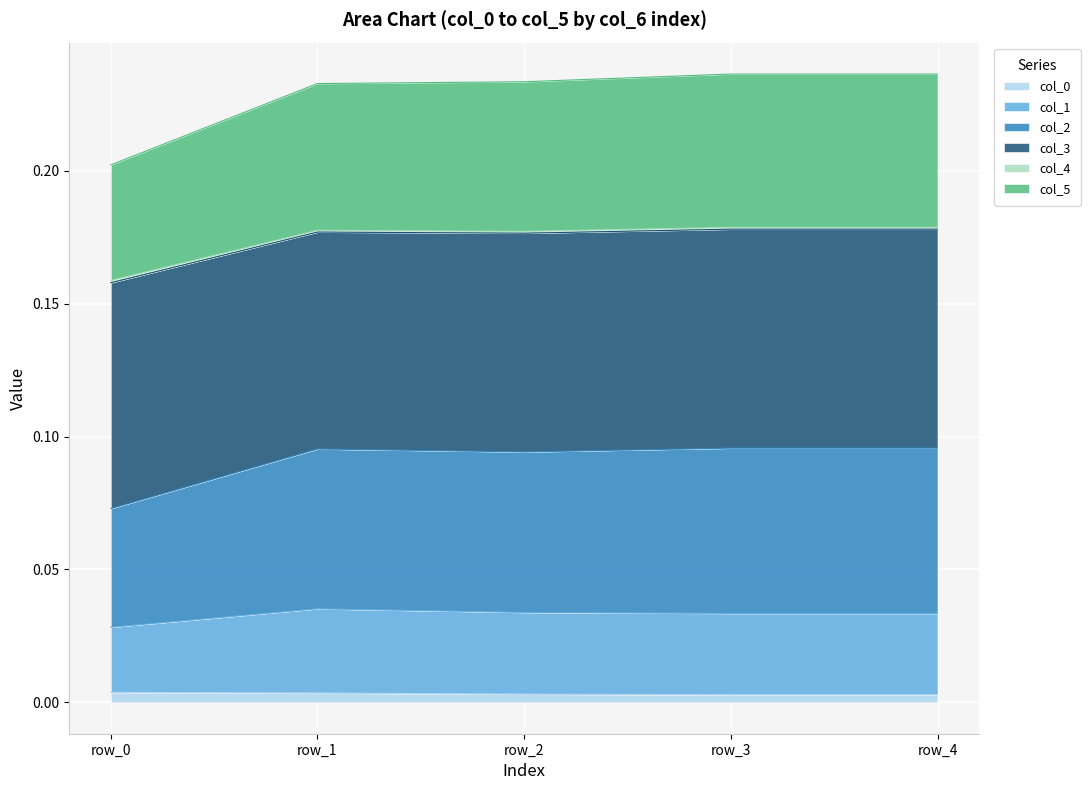

At which category is the sum across all series the highest?

row_3